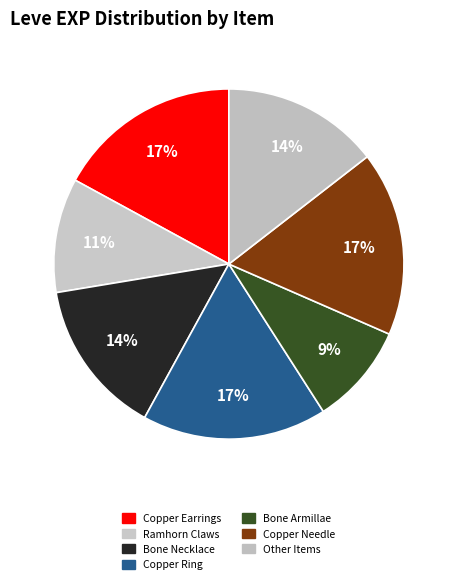

Is it true that Bone Necklace is 27% of the pie?

False